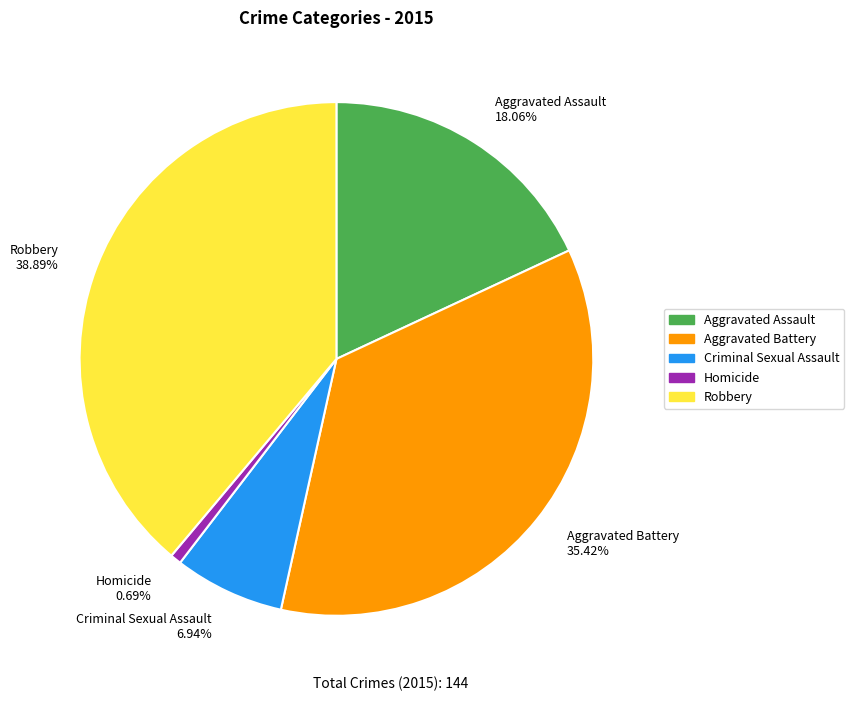

To the nearest percent, what portion does Robbery represent?

39%